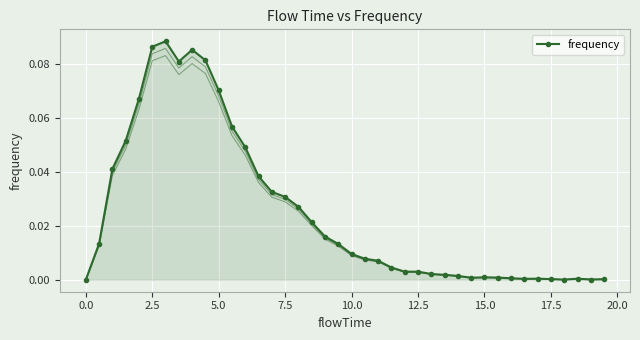

Count the number of data series in this chart.

1